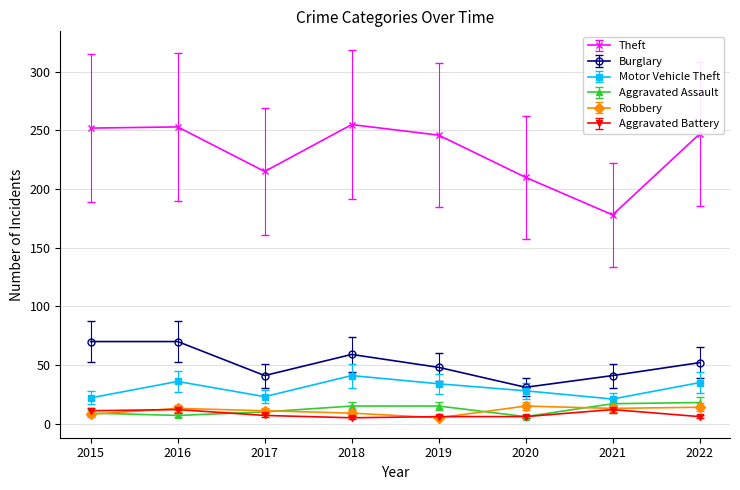

What value does the Aggravated Battery series have at 2022?

6